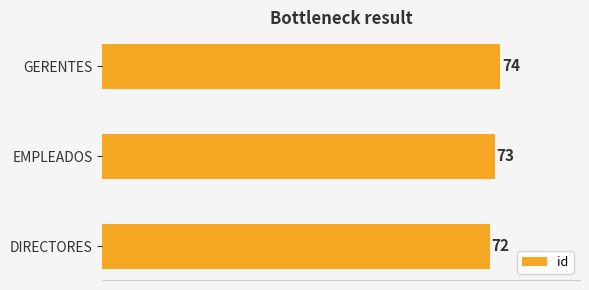

Count the values in the range 72 to 74.

3